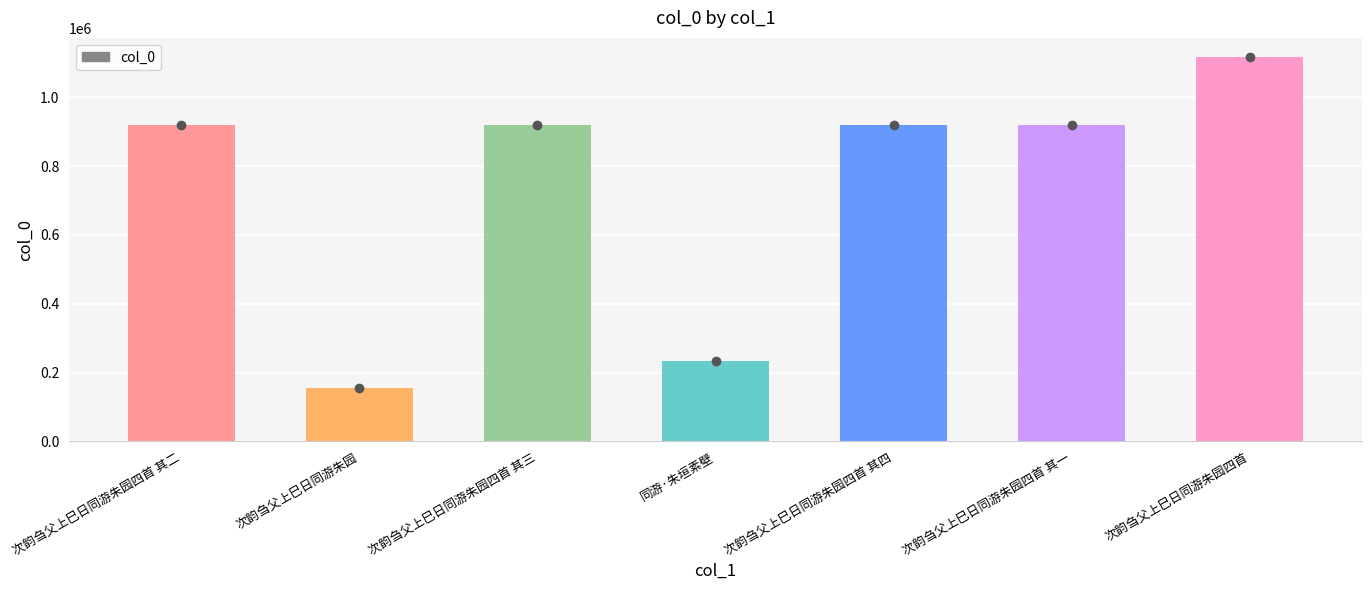

How many values are below 919242?

3